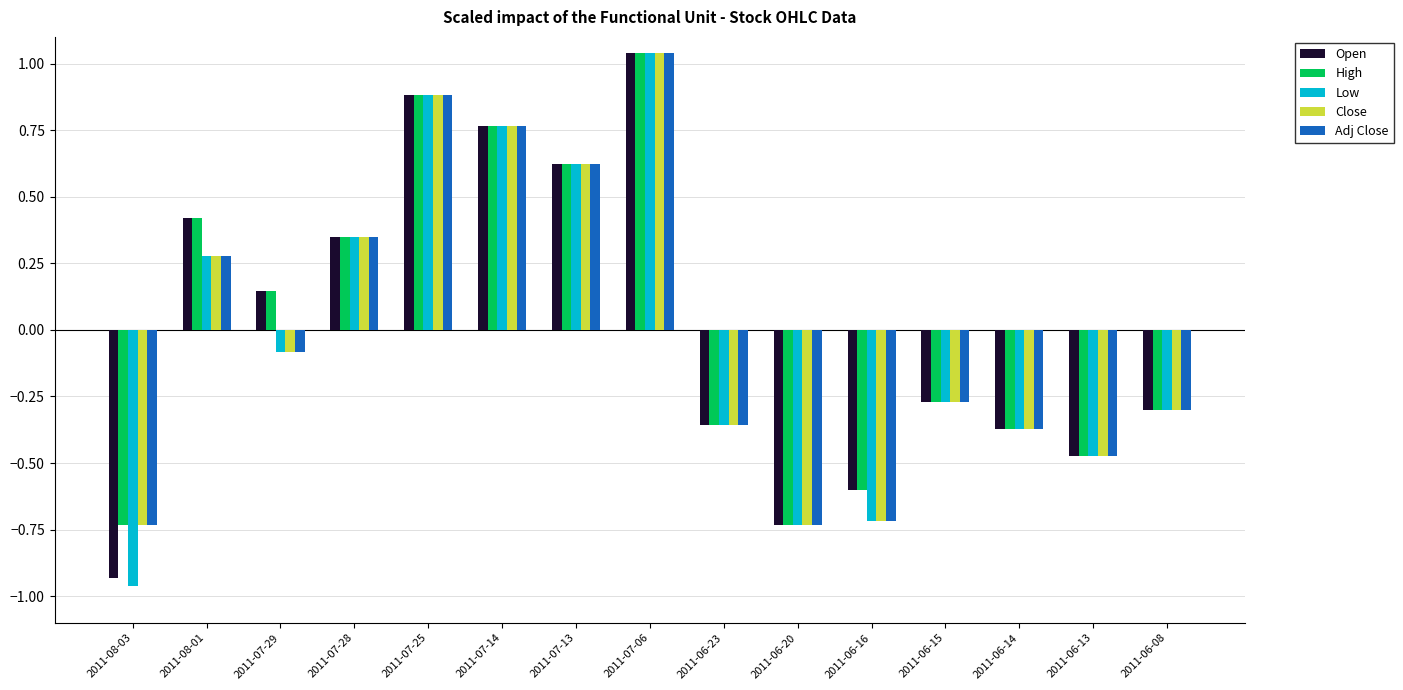

Where is Open nearest to the value 0?

2011-07-29